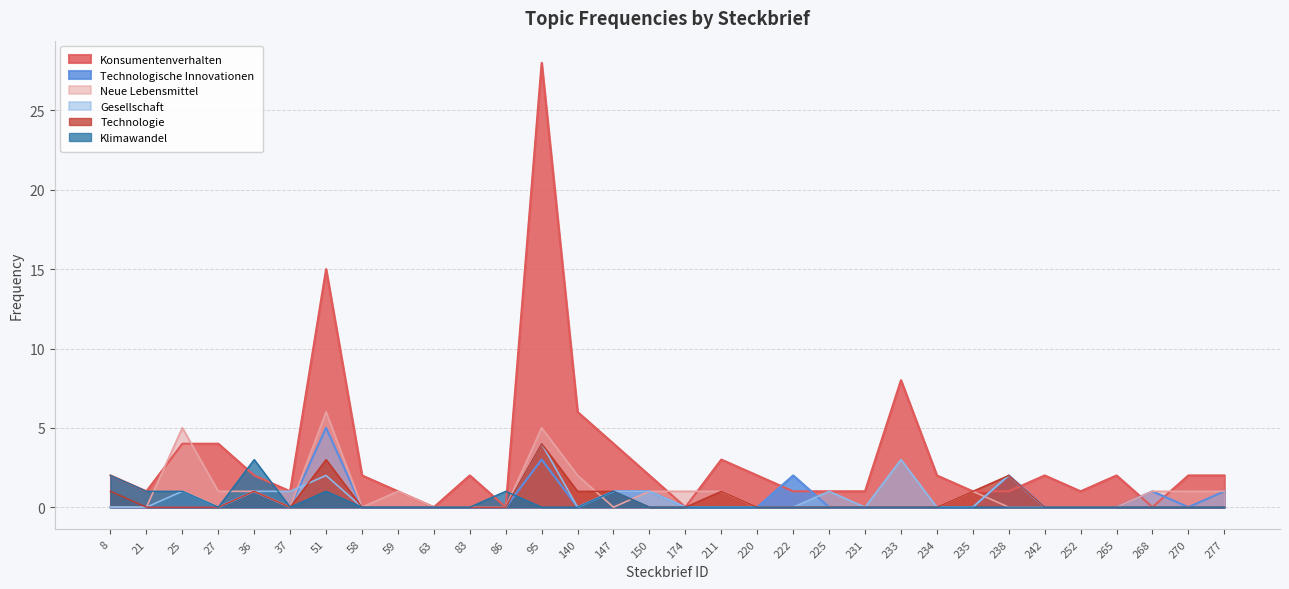

At which category does the chart reach its peak across all series?

95